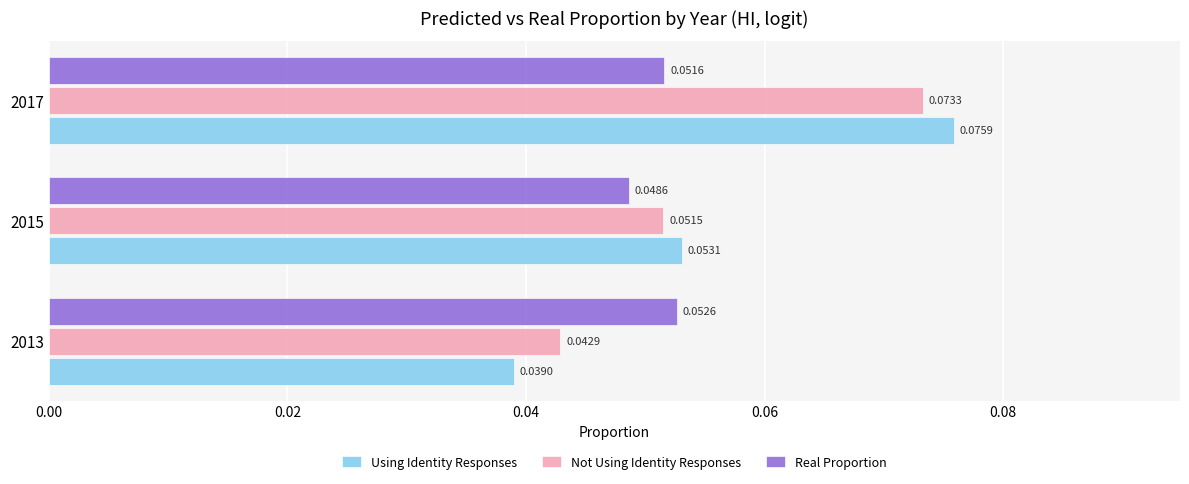

List the labels in order of Using Identity Responses value, smallest first.

2013, 2015, 2017